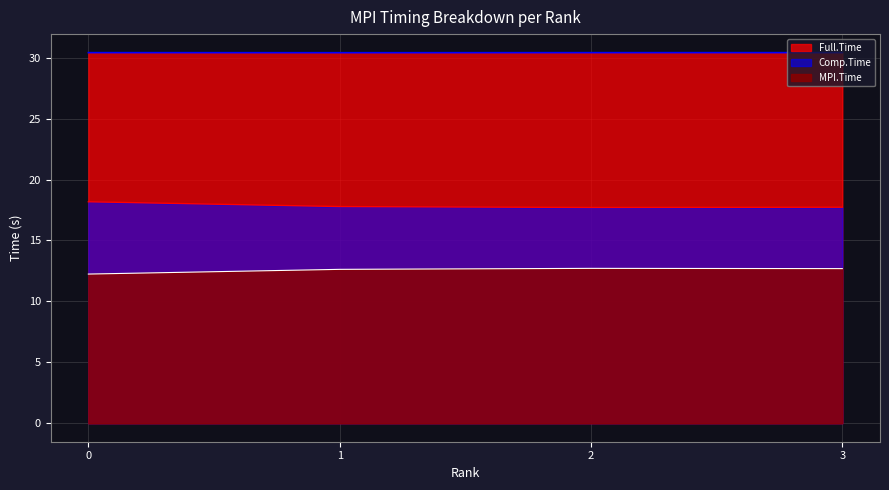

Is the value of Comp.Time at 0 greater than the value of MPI.Time at 1?

Yes